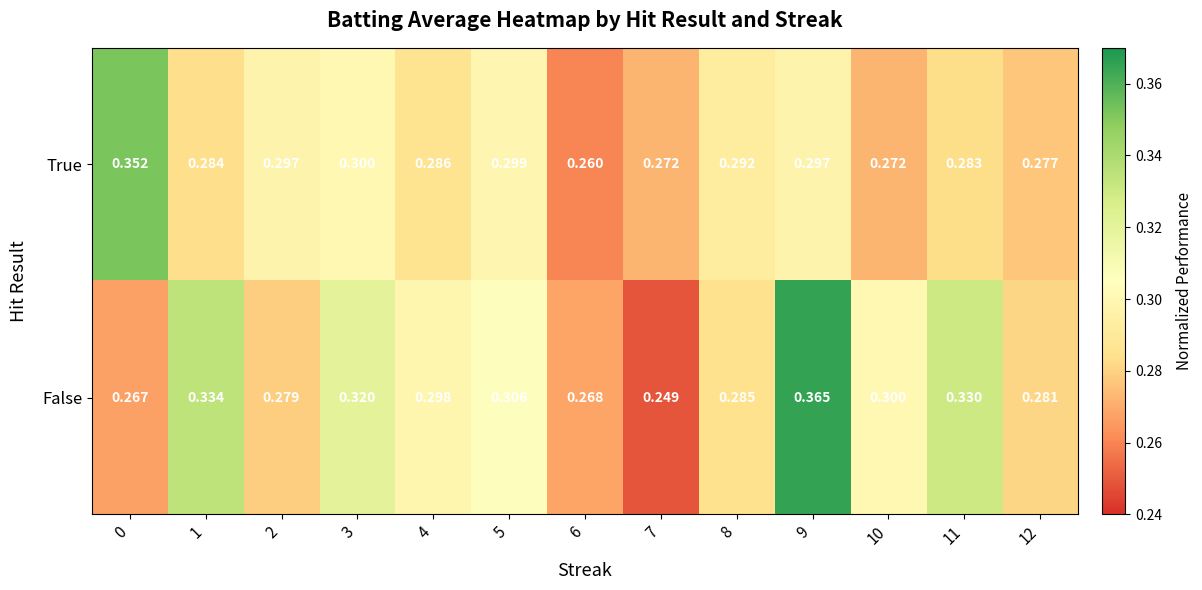

Which series has the largest total across all categories?

False